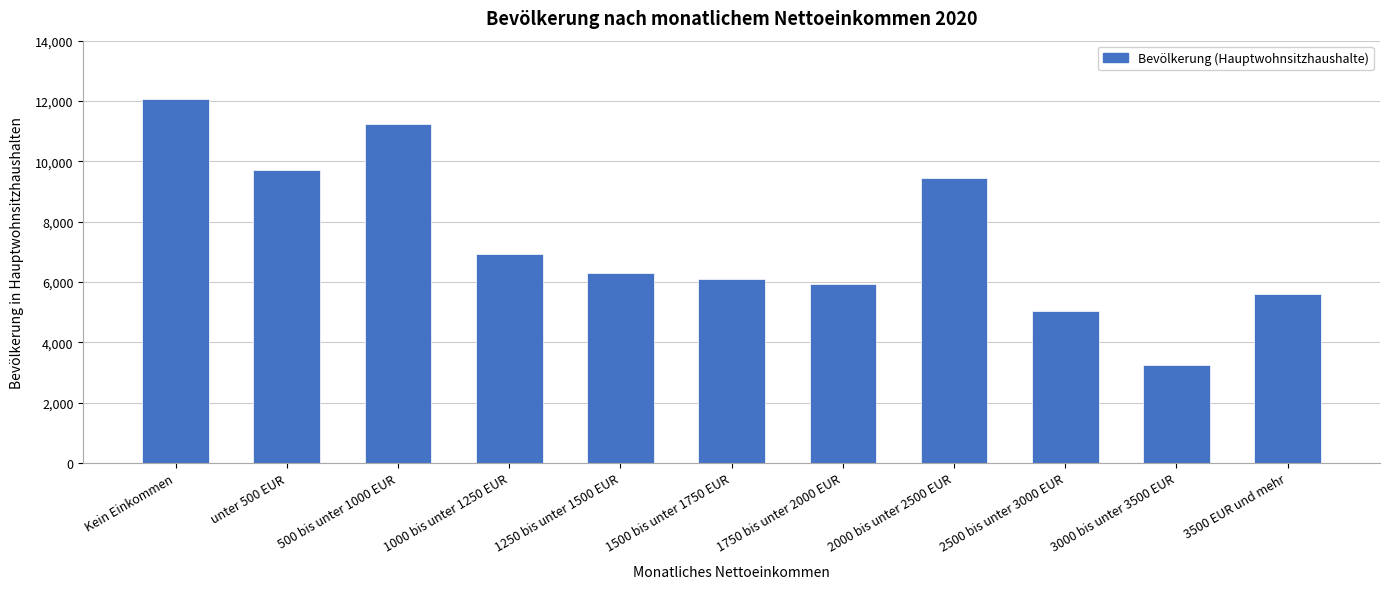

At which label does the data first exceed 6308?

Kein Einkommen